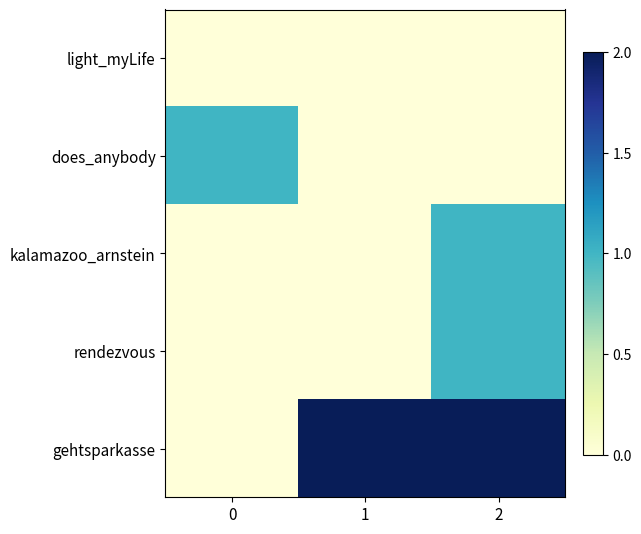

Which series has the widest spread of values?

gehtsparkasse